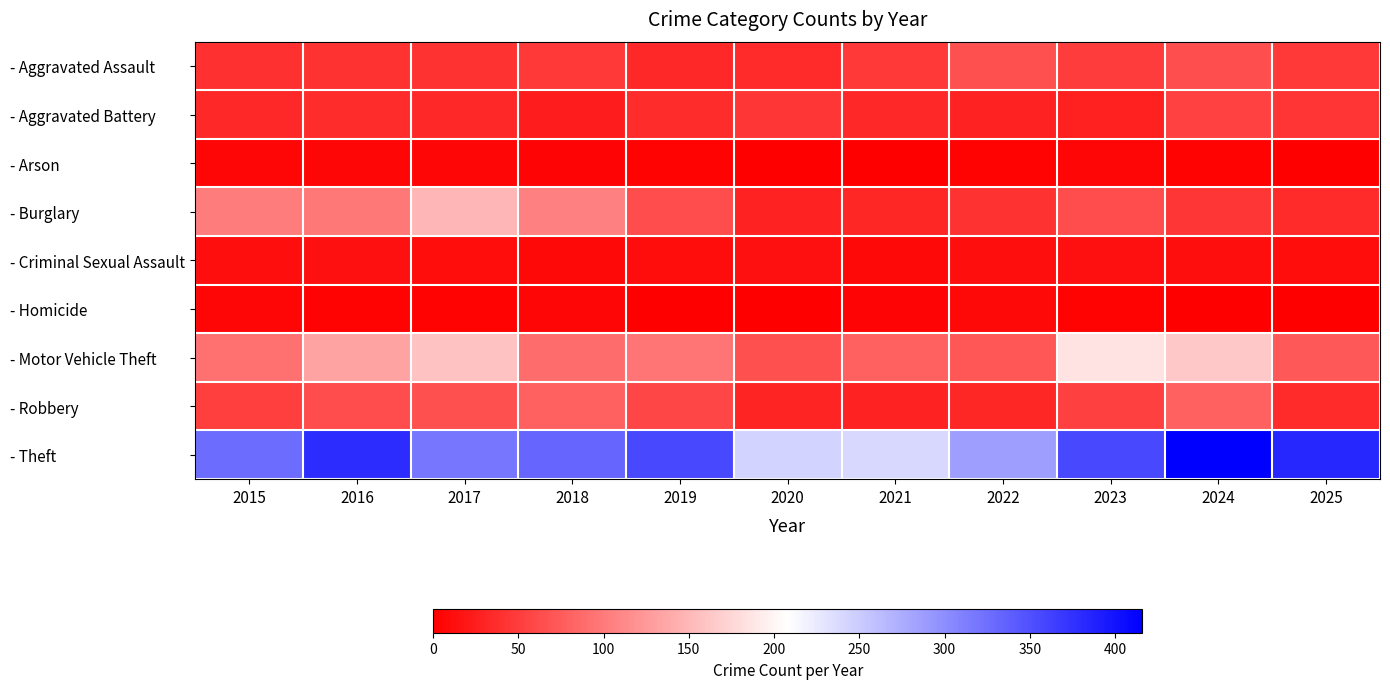

How many distinct data groups are displayed?

9